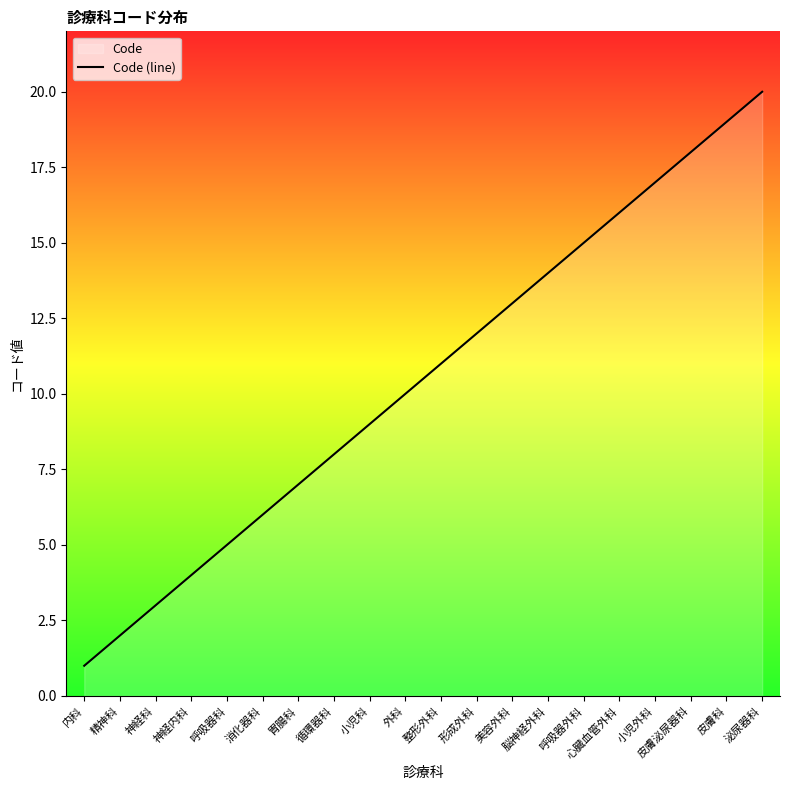

The value at 消化器科 is 3. True or false?

False